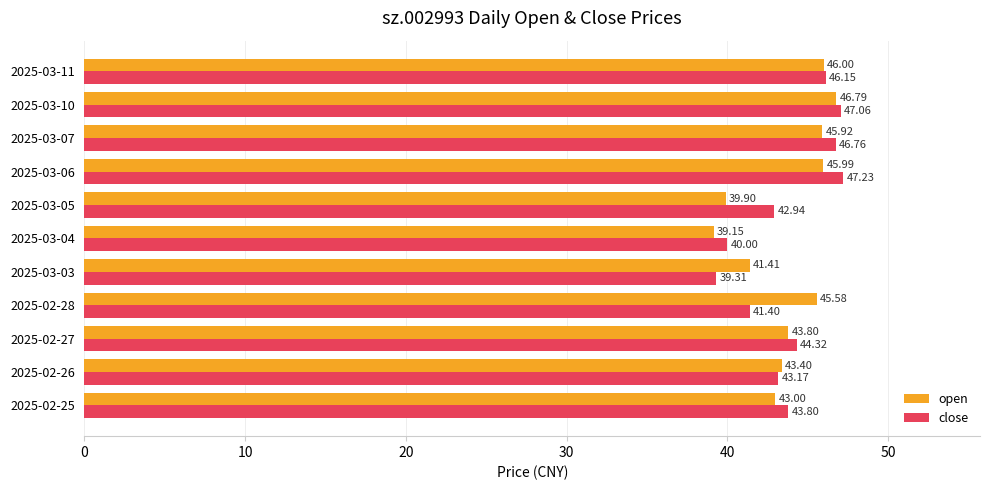

What is the maximum value shown in the chart?

47.2